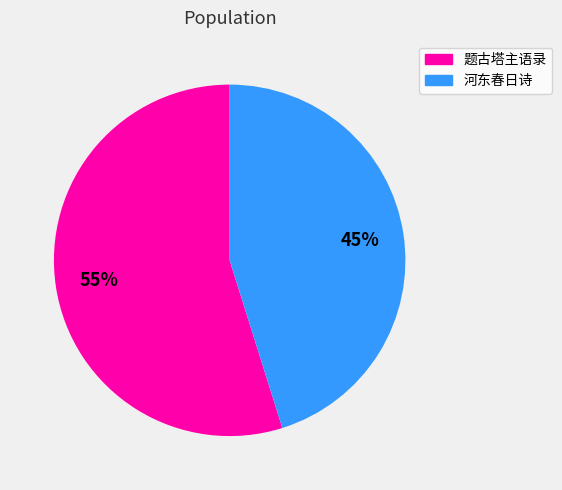

Count the number of slices in the pie.

2